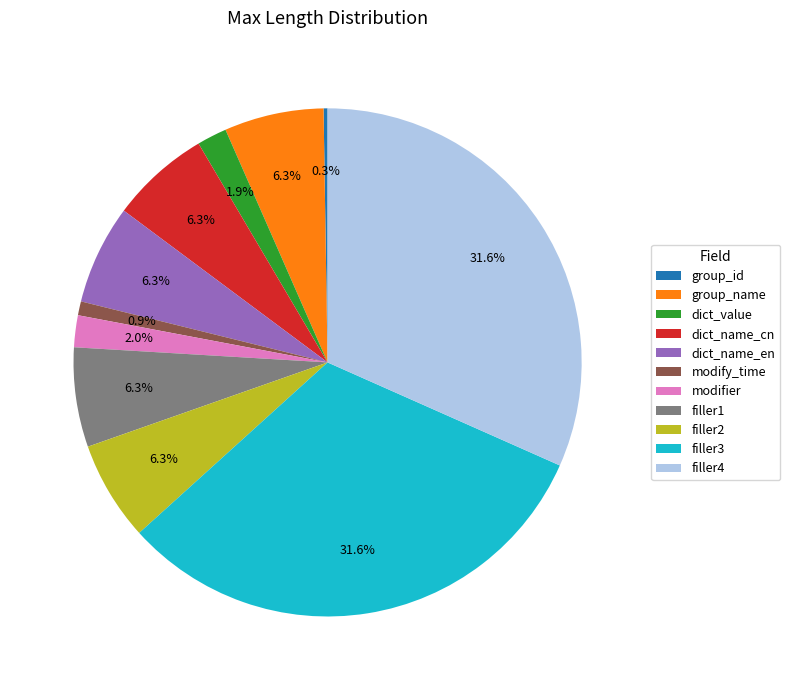

Between modifier and filler1, which is larger?

filler1